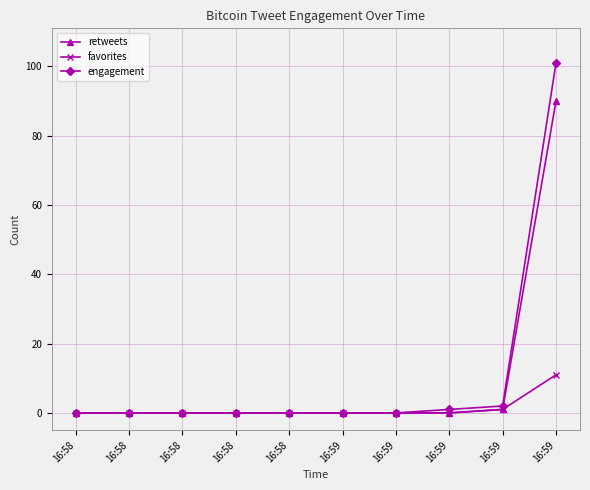

Which series has the largest total across all categories?

engagement